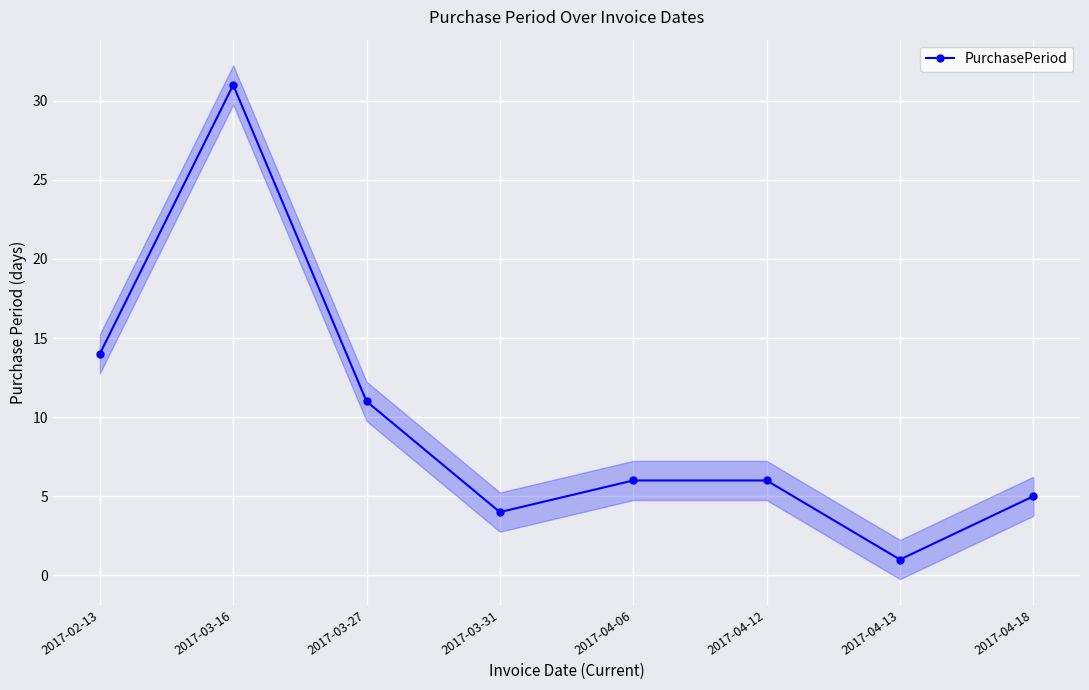

What is the difference between the maximum and minimum values?

30